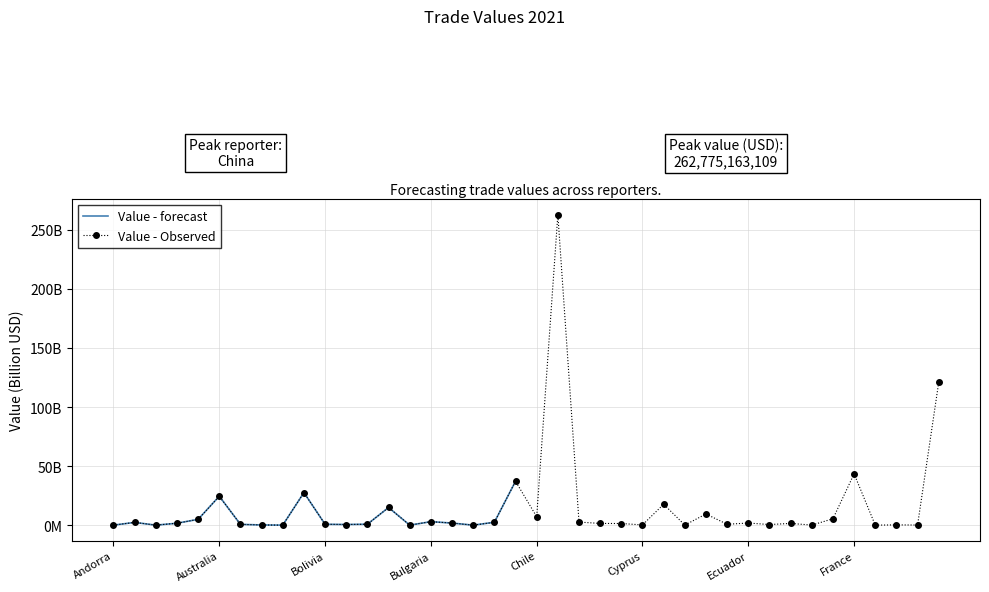

Which label corresponds to the smallest value in the chart?

Antigua and Barbuda